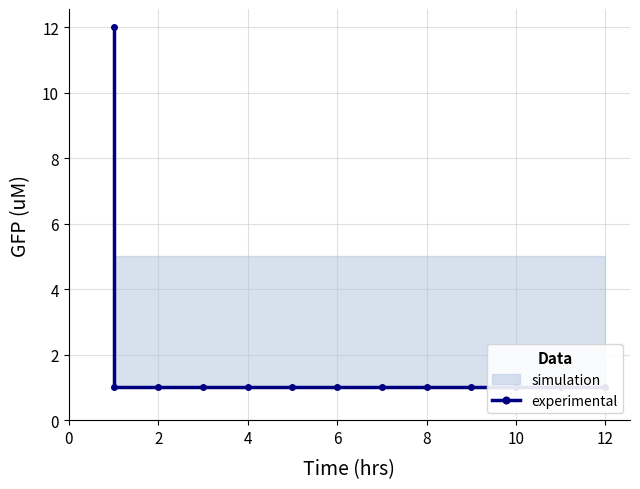

Approximately how many times larger is the value at 12 compared to 11?

1.0